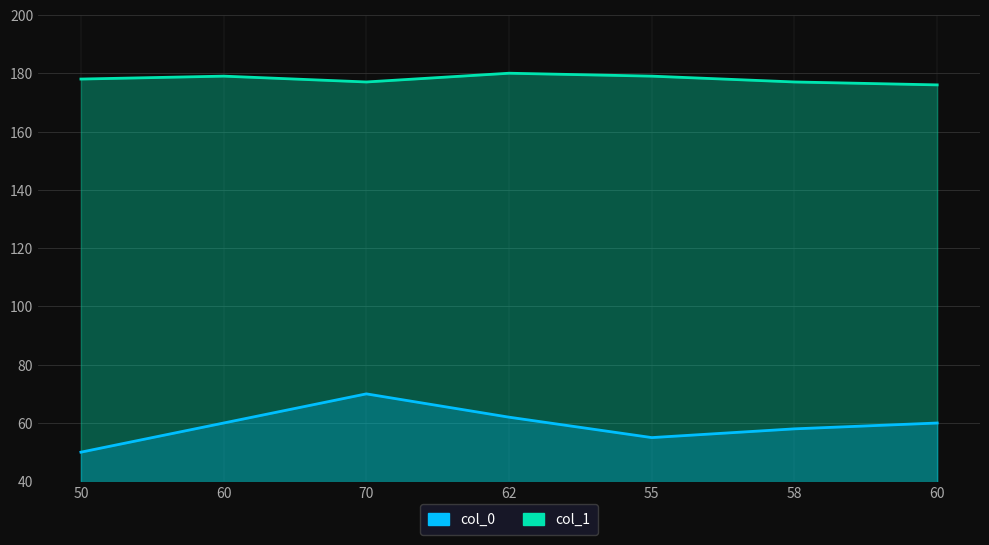

What value does the col_1 series have at 60?

179